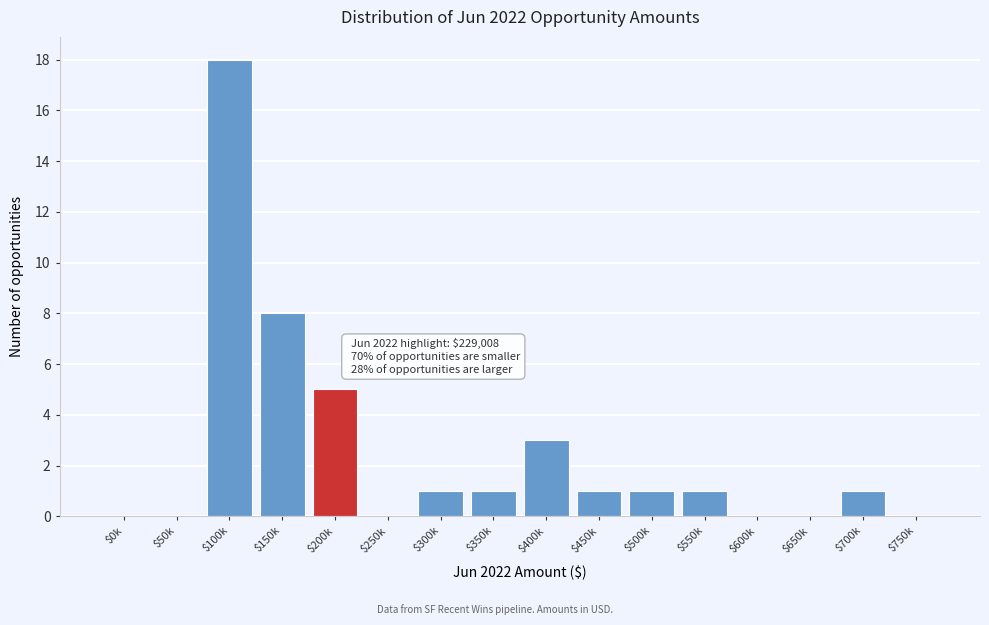

What is the sum of all values?

40